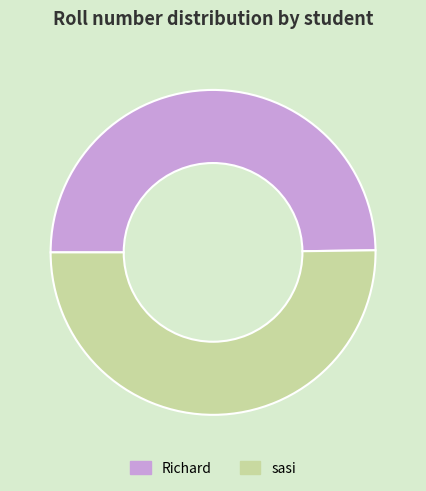

What is the ratio of the value at Richard to the value at sasi?

1.0